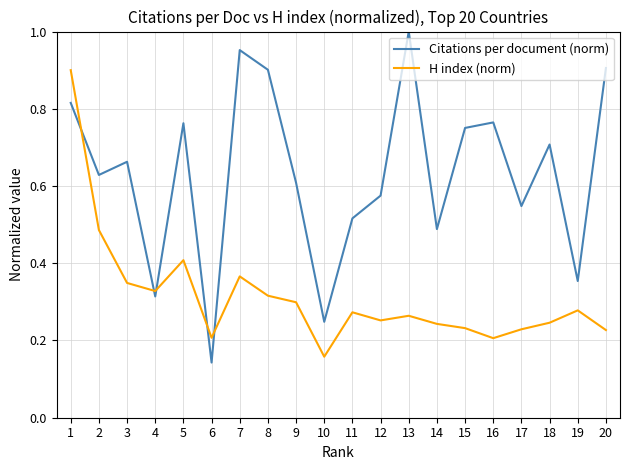

The value of Citations per document (norm) at 15 is 1.2. True or false?

False